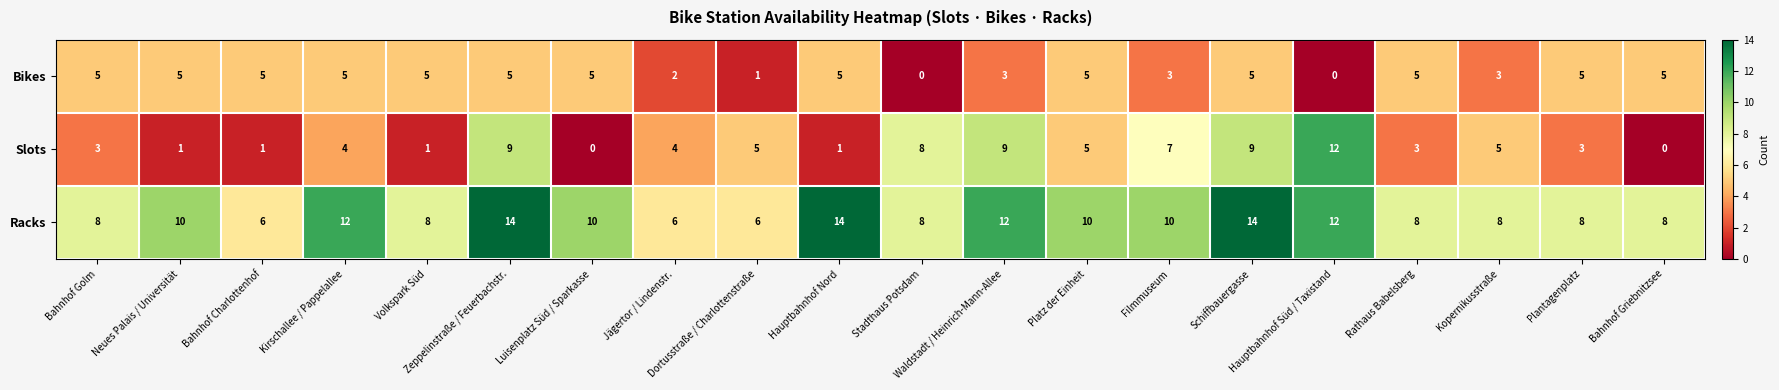

Rank the series by their maximum value, from highest to lowest.

Racks, Slots, Bikes